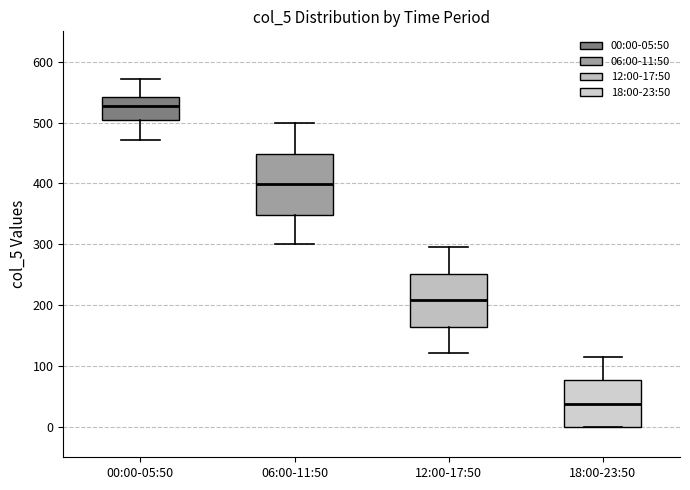

Which box is the tallest, from its lower edge to its upper edge?

06:00-11:50